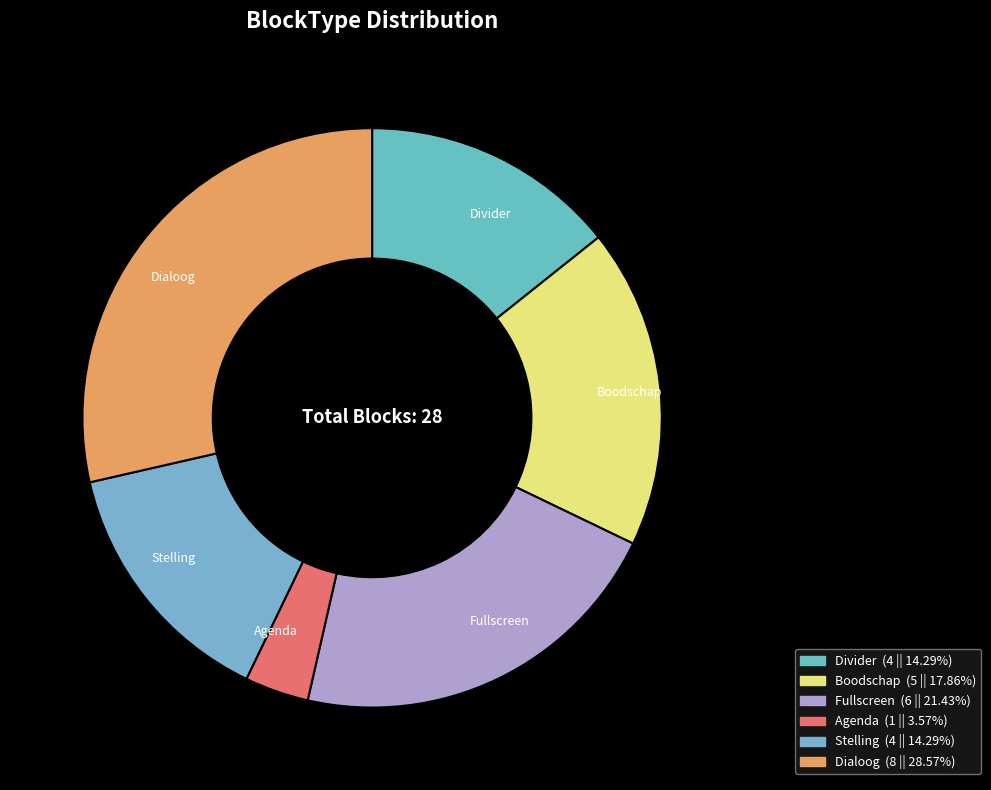

Is it true that Dialoog is 40% of the pie?

False